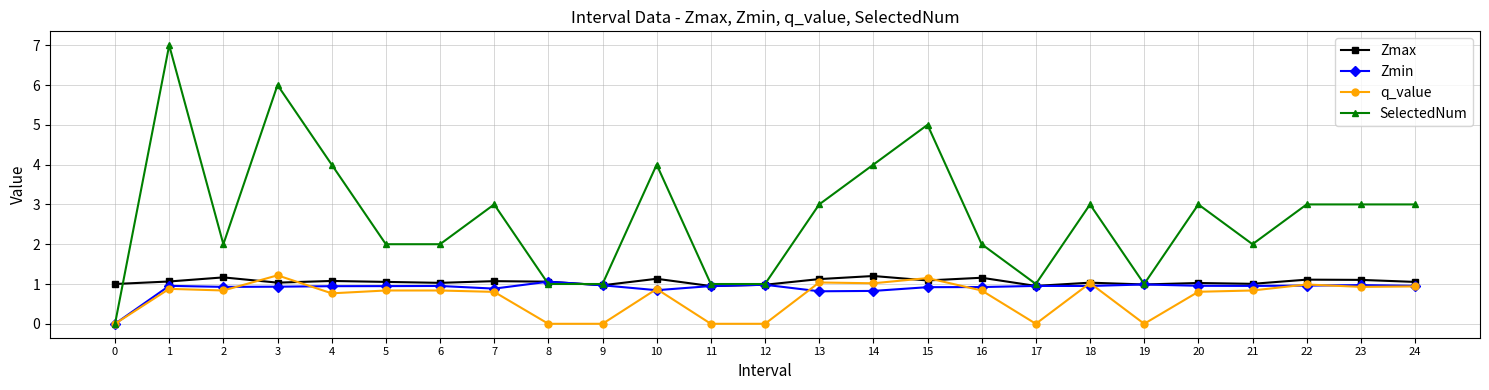

True or false: SelectedNum has more than 2 interior local peaks.

True